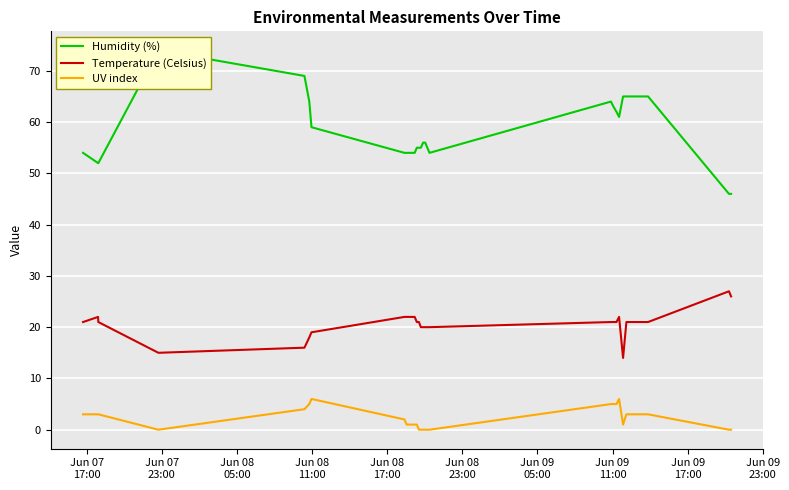

What is the lowest value of the Temperature (Celsius) series?

14